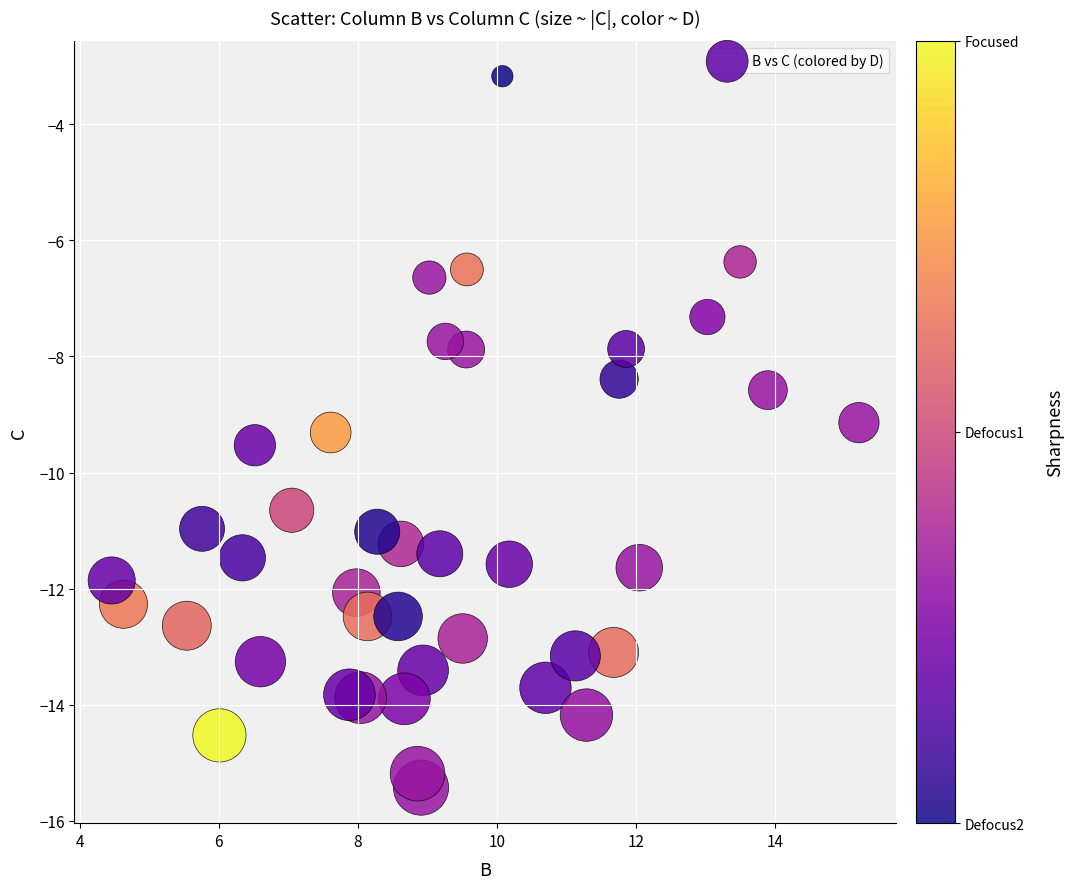

What Y value in the scatter plot is closest to -9?

-9.1